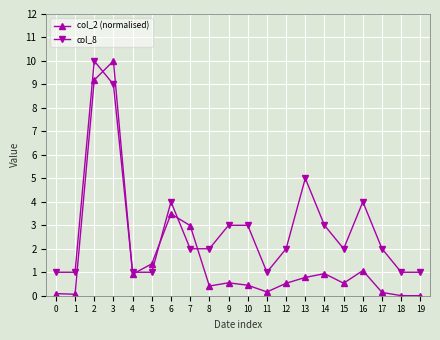

True or false: col_2 (normalised) has more than 2 interior local peaks.

True